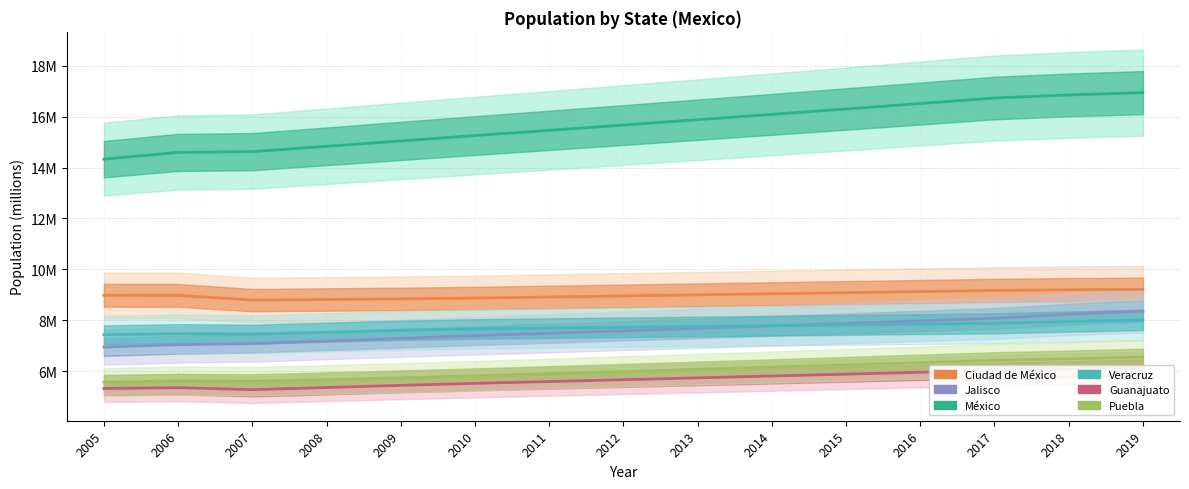

What are all the series names shown in the legend?

Ciudad de México, Jalisco, México, Veracruz, Guanajuato, Puebla